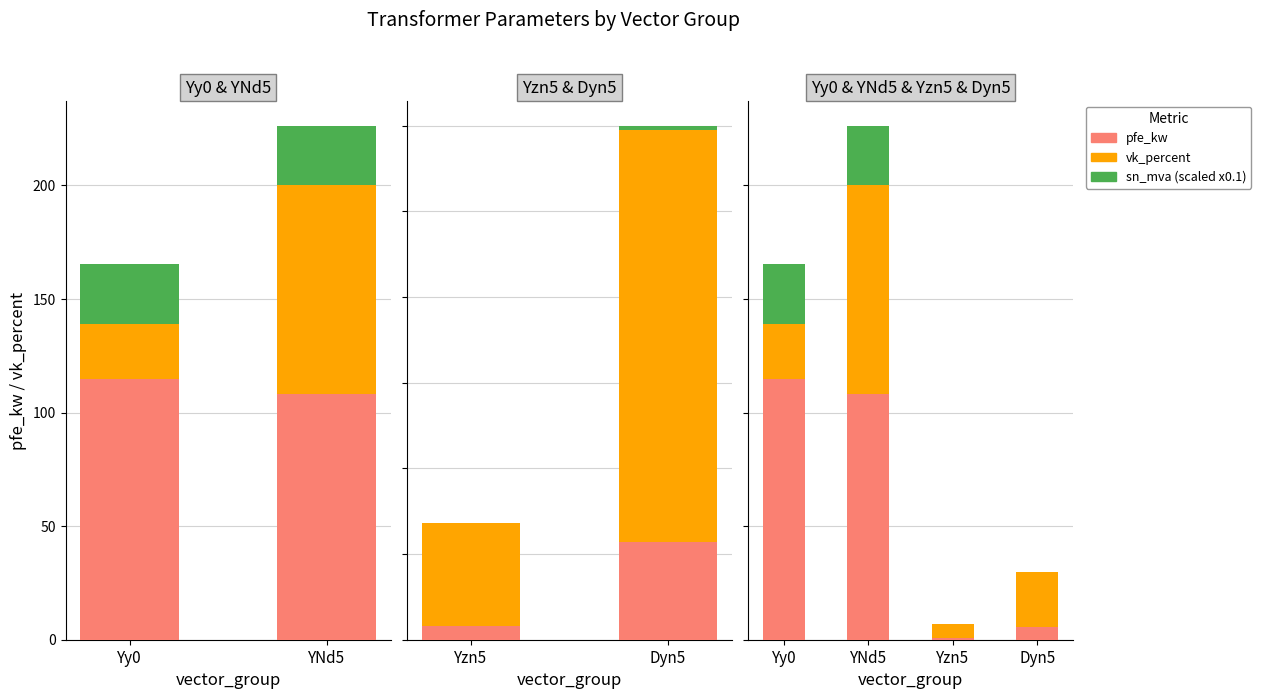

Reading left to right, list all the values displayed in this chart.

pfe_kw: 115.0	108.0	0.8	5.7
vk_percent: 24.2	92.4	6.0	24.0
sn_mva (scaled): 26.0	25.6	0.0	0.2